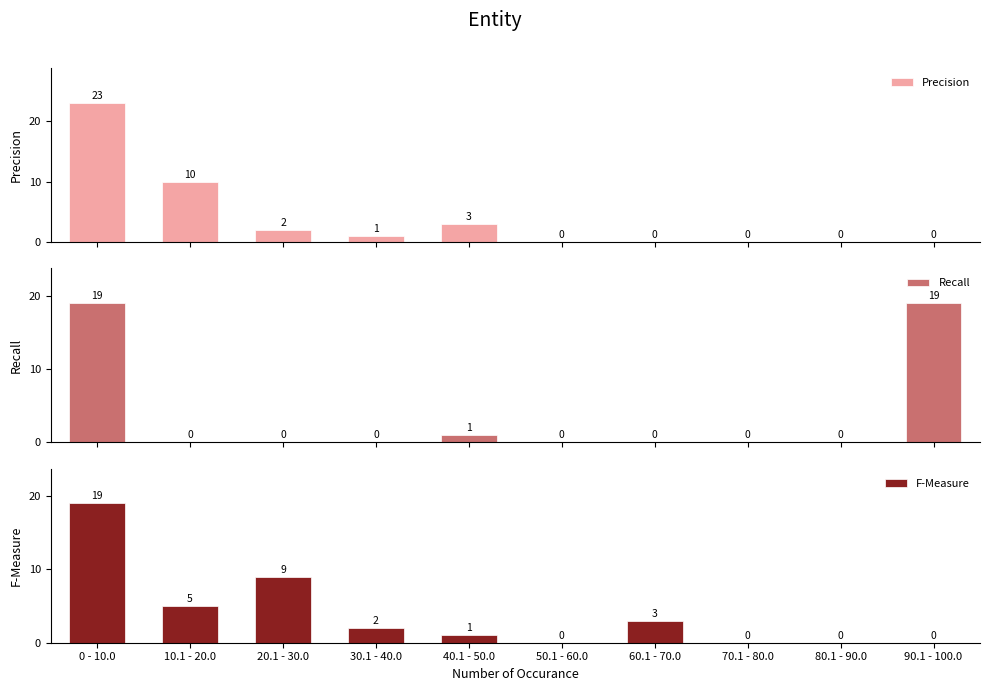

What is the difference between the Recall values at 0 - 10.0 and 40.1 - 50.0?

18